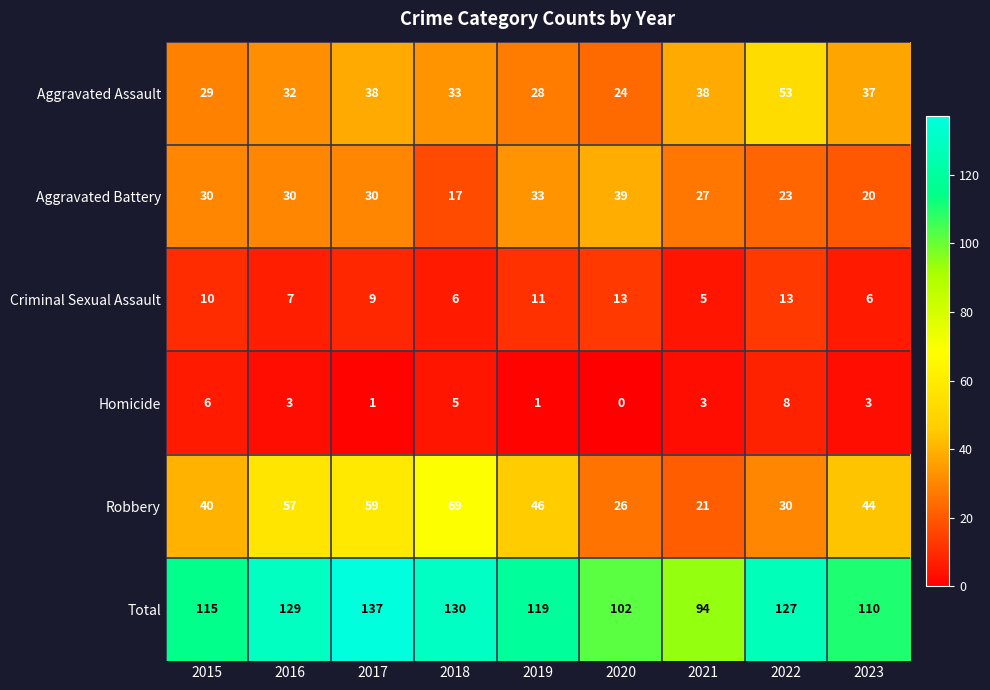

At which label is Total closest to 115?

2015